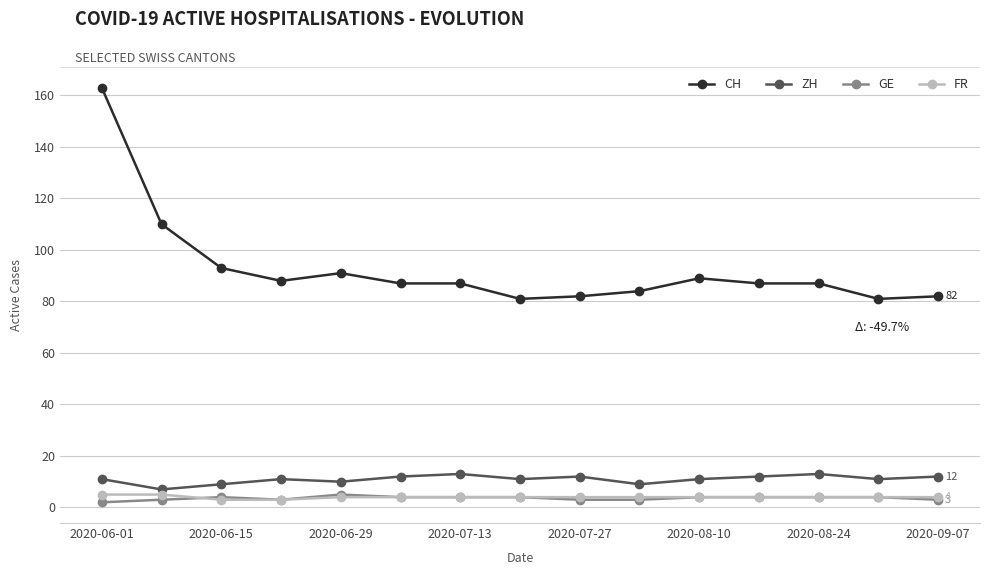

Is this an area chart (filled region under the line)?

No